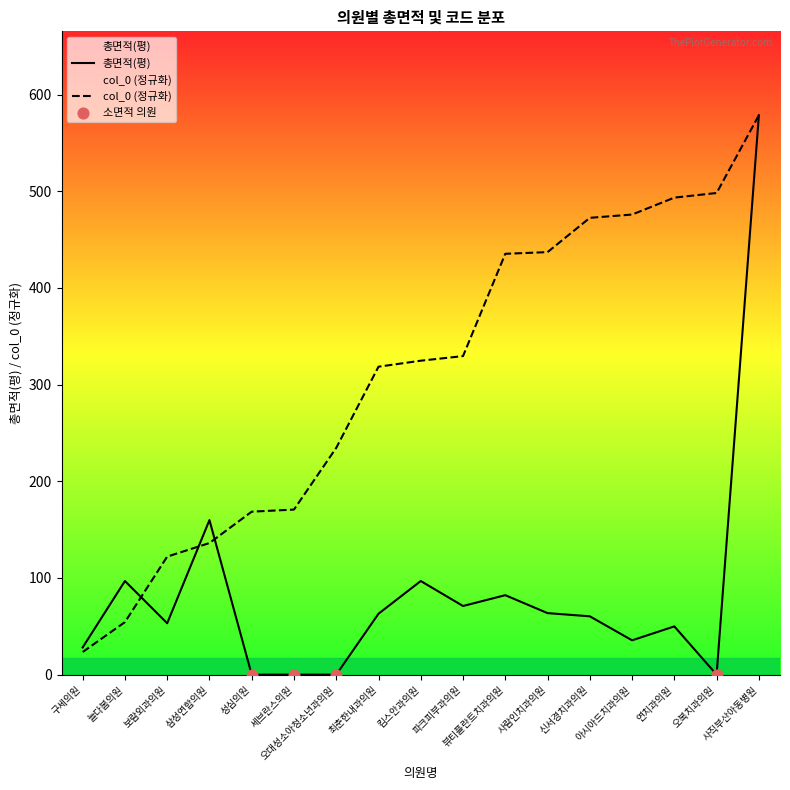

At which category is the sum across all series the highest?

사직부산아동병원